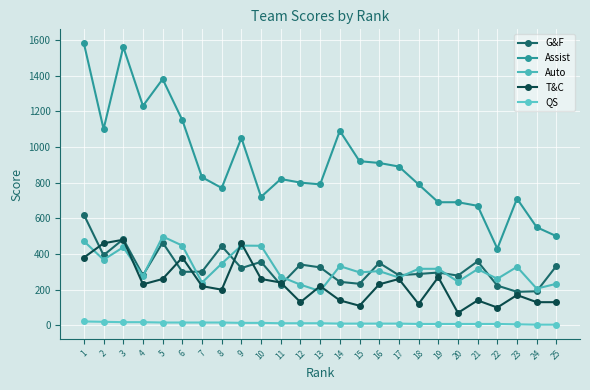

Between which two adjacent categories do T&C and G&F first intersect?

1 and 2